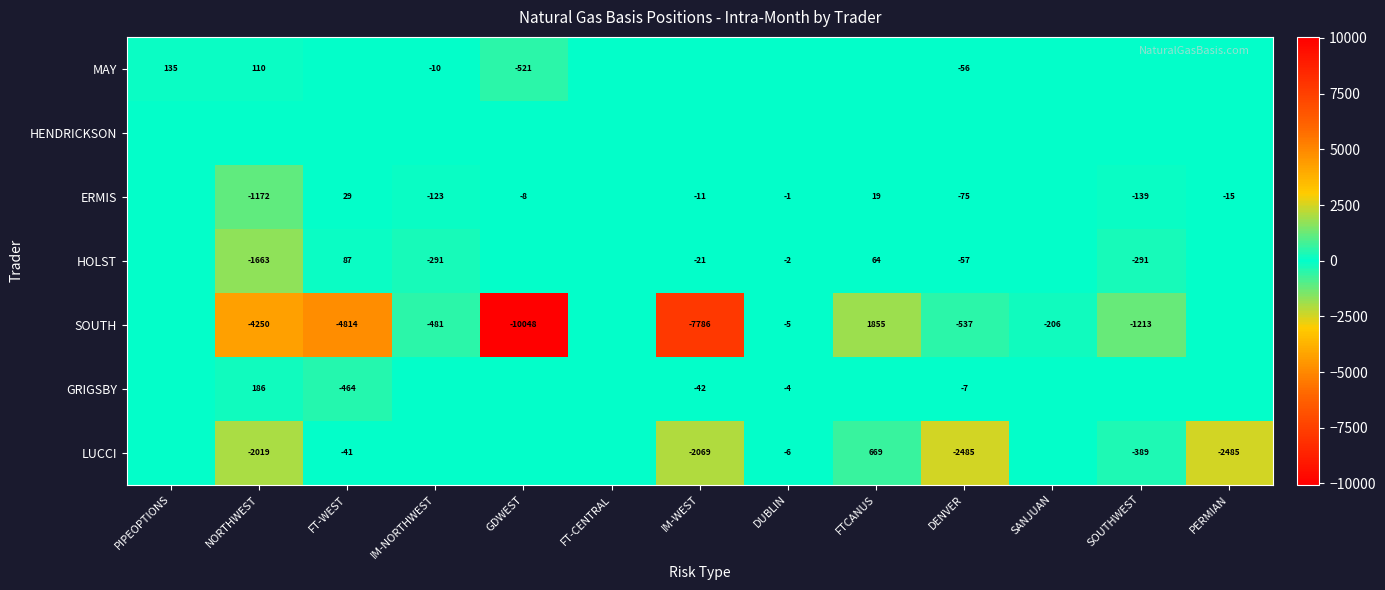

The value of HOLST at IM-NORTHWEST is -291. True or false?

True